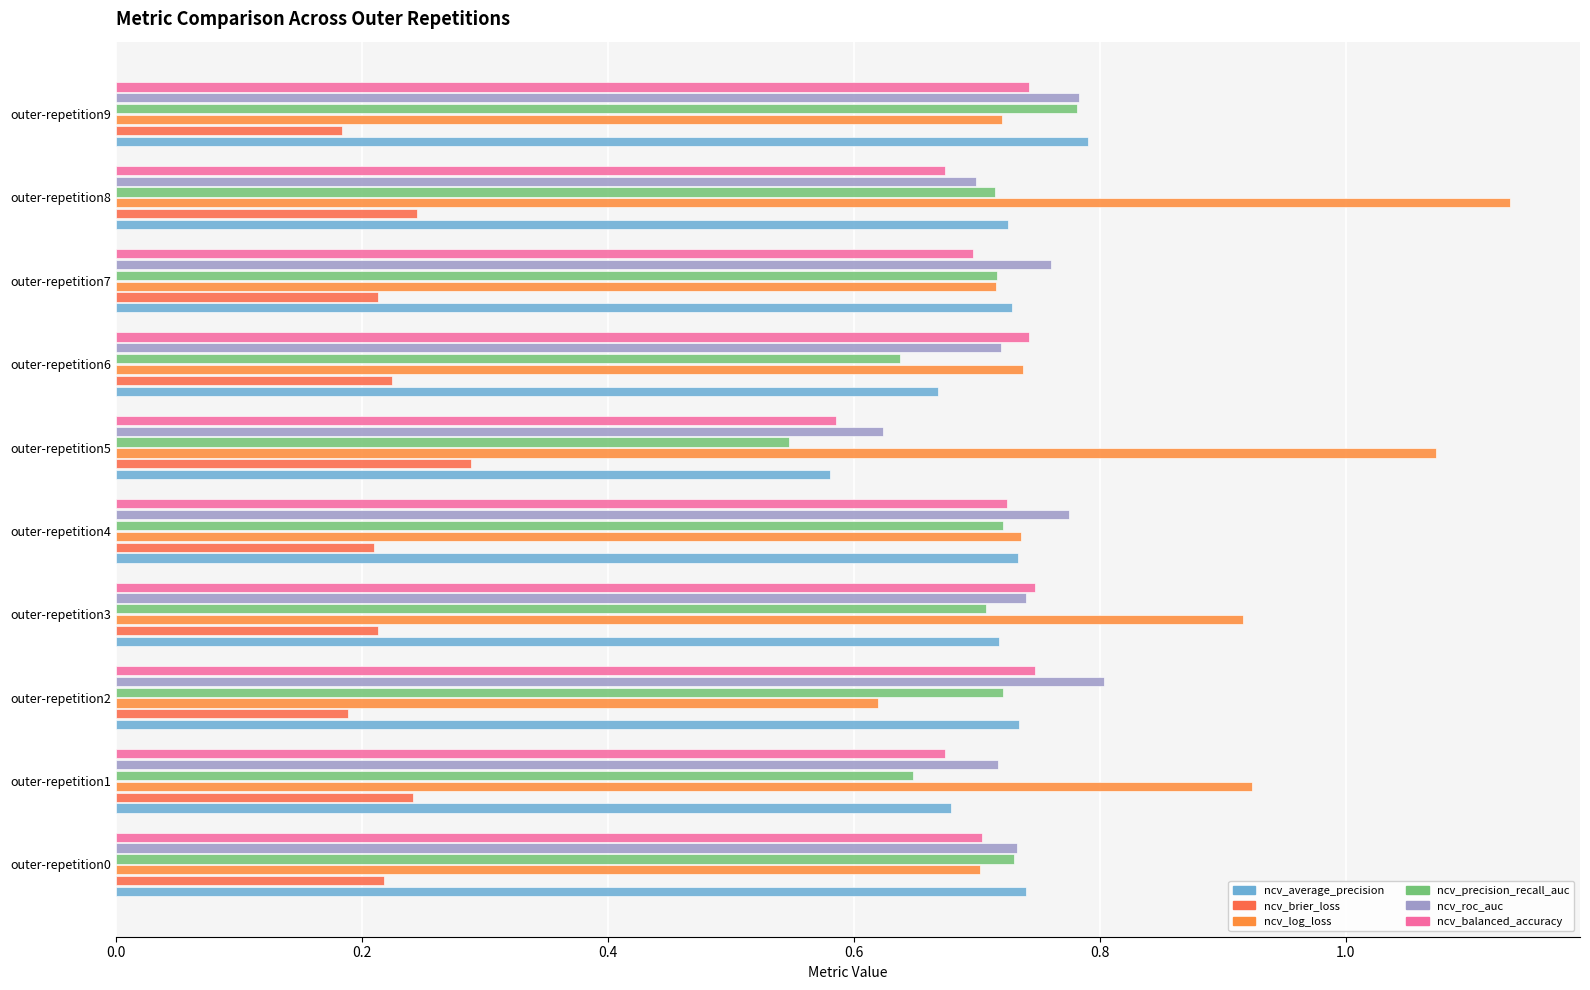

What is the label of the 3rd bar from the right?

7